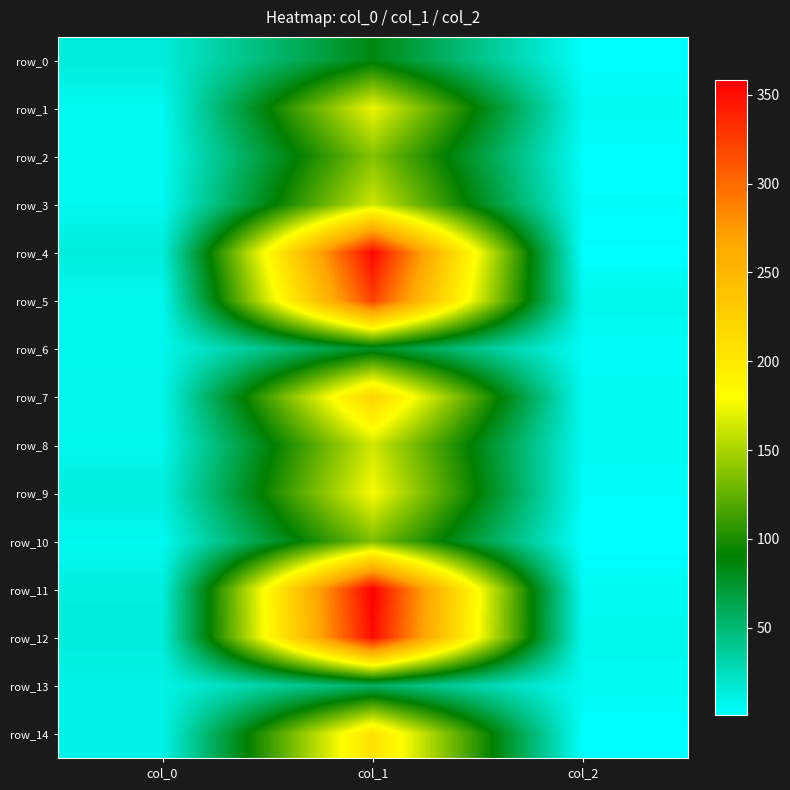

Between col_1 and col_0, which is larger?

col_1